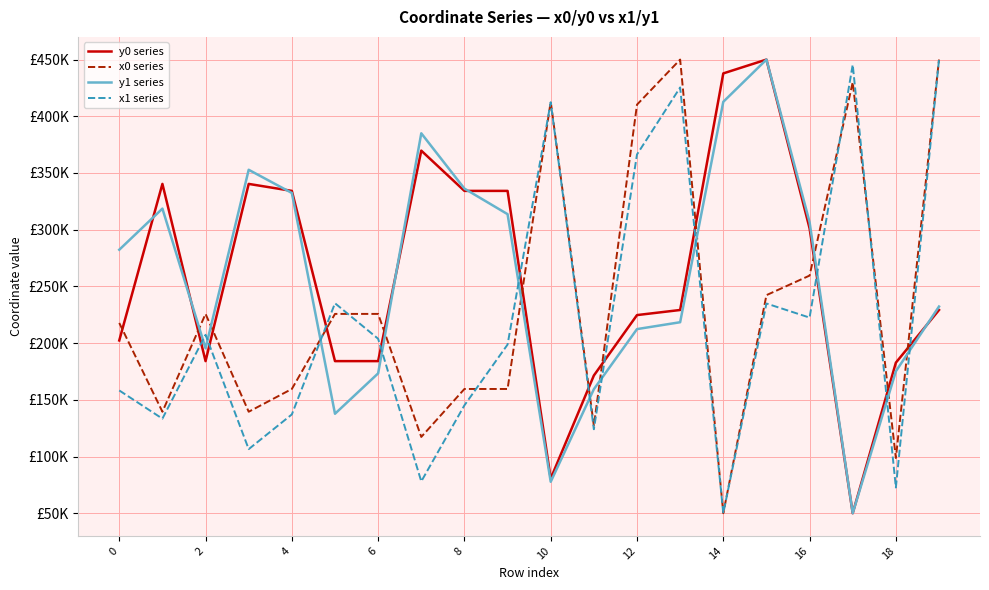

Does the chart display data point markers on the line(s)?

No